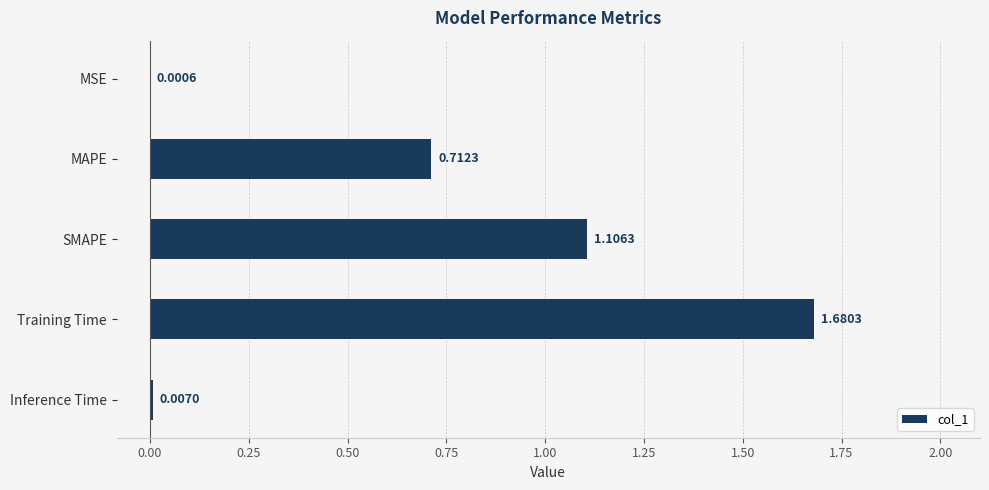

What is the sum of all values?

3.5